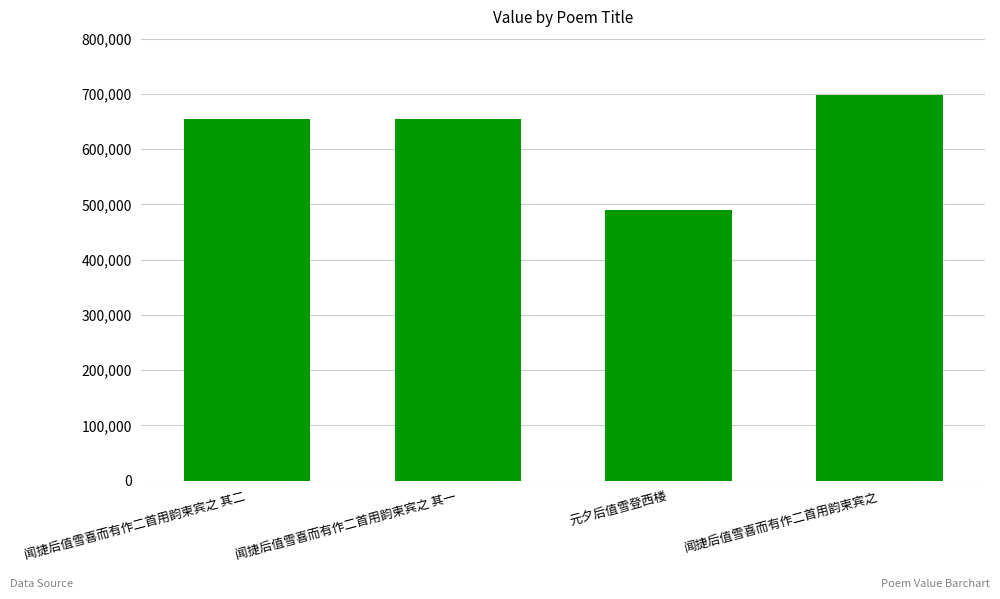

What value does the data have at 闻捷后值雪喜而有作二首用韵柬宾之 其一, to the nearest 10?

654950